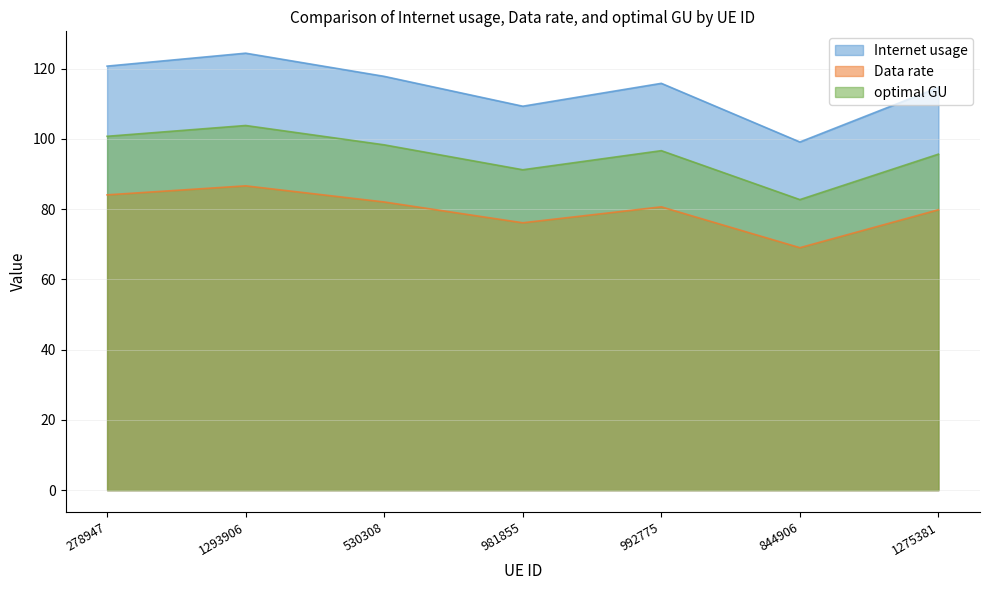

In Internet usage, how many points are lower than both neighbors (excluding endpoints)?

2